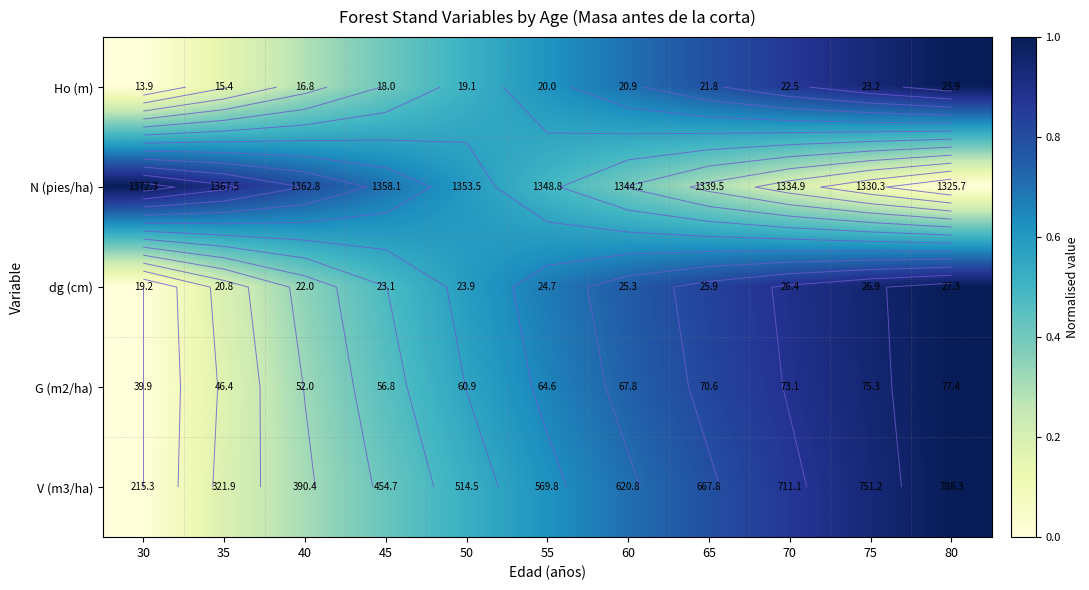

At which category does the chart reach its peak across all series?

80